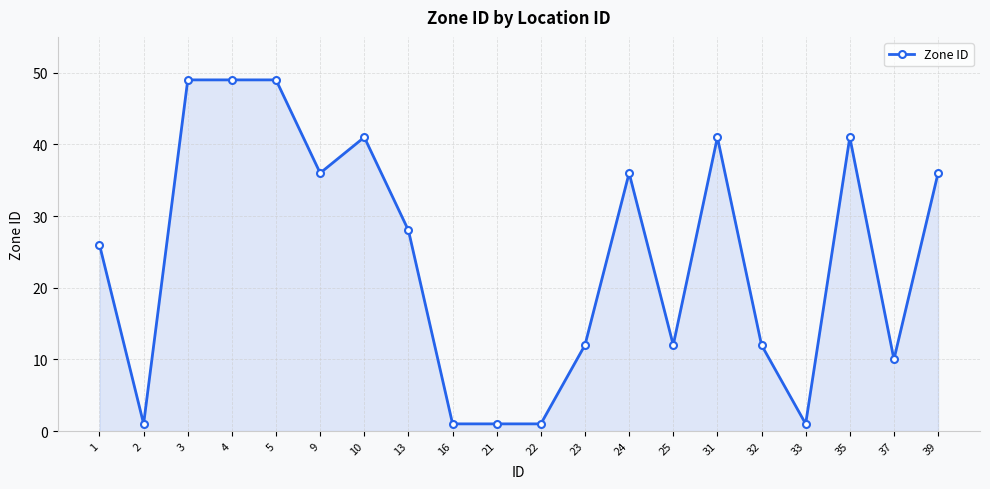

The value at 39 is 21. True or false?

False